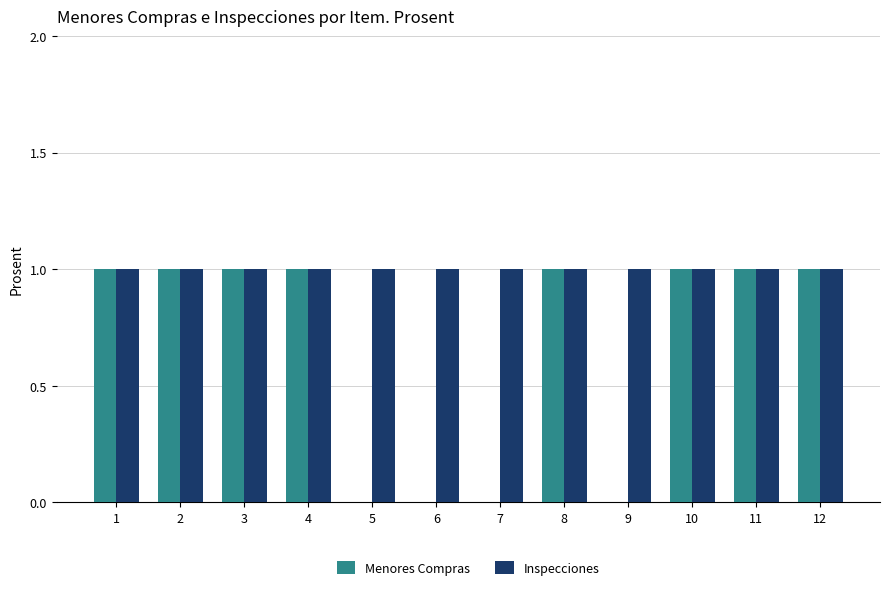

Which series has the largest range (max minus min)?

Menores Compras